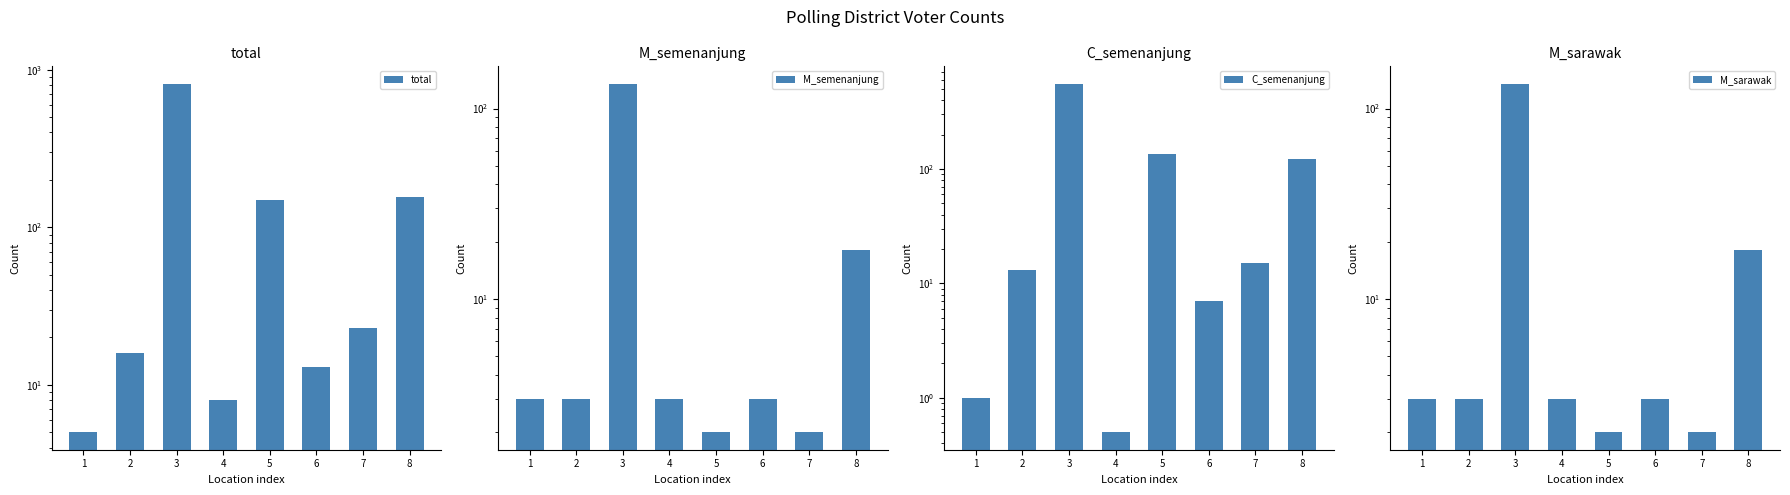

What is the value of the C_semenanjung bar at the 5th from the left?

136.0